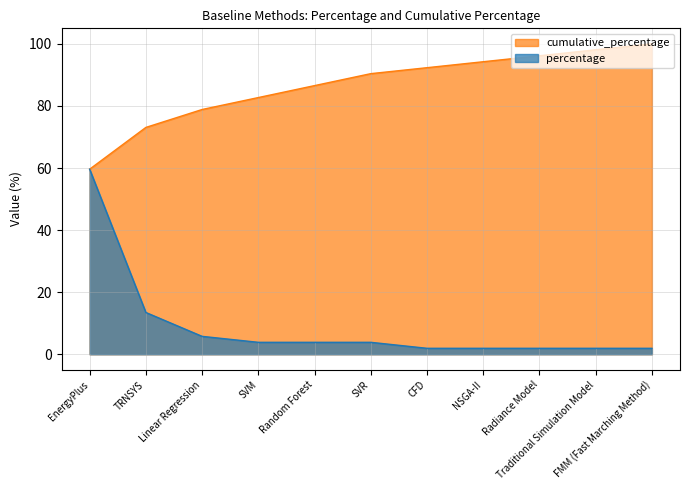

Does the chart have visible grid lines?

Yes